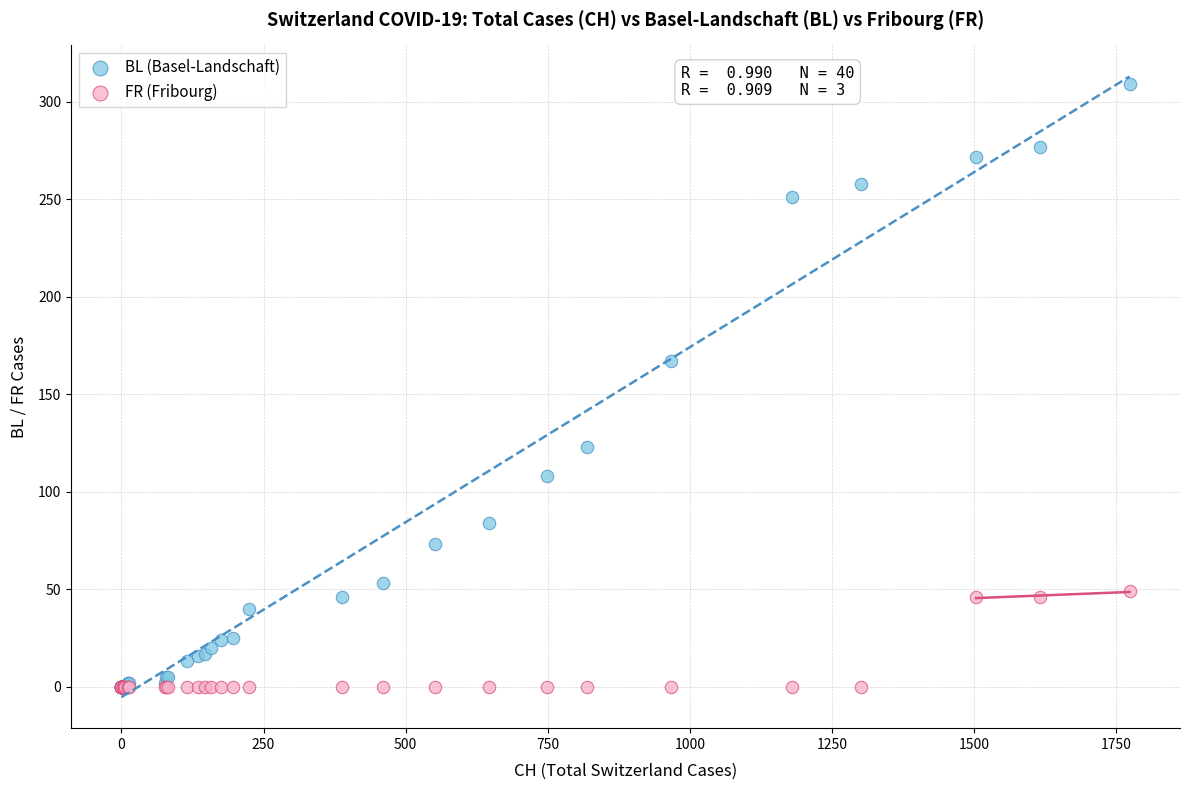

In the BL (Basel-Landschaft) series, what Y value is closest to 154?

167